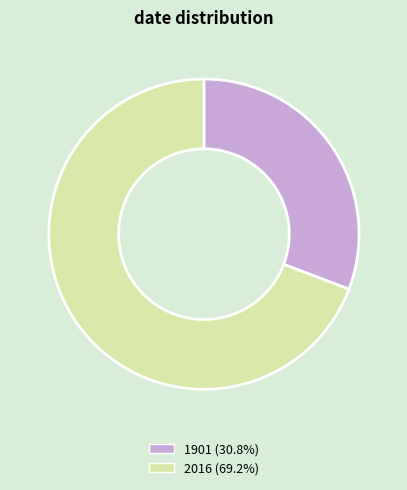

Between 1901 and 2016, which is larger?

2016